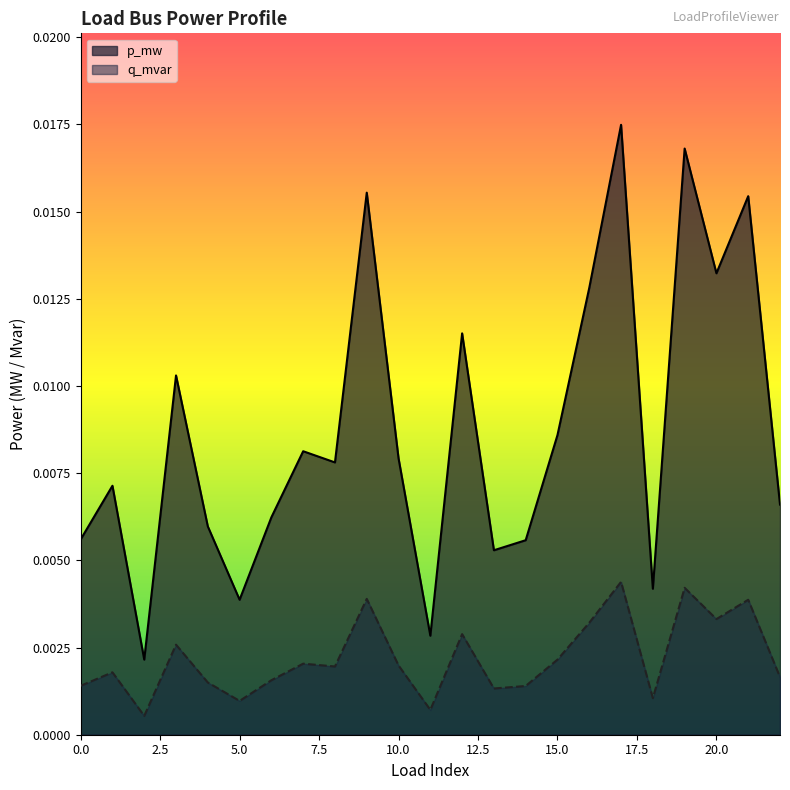

Which category has the highest value in the q_mvar series?

17